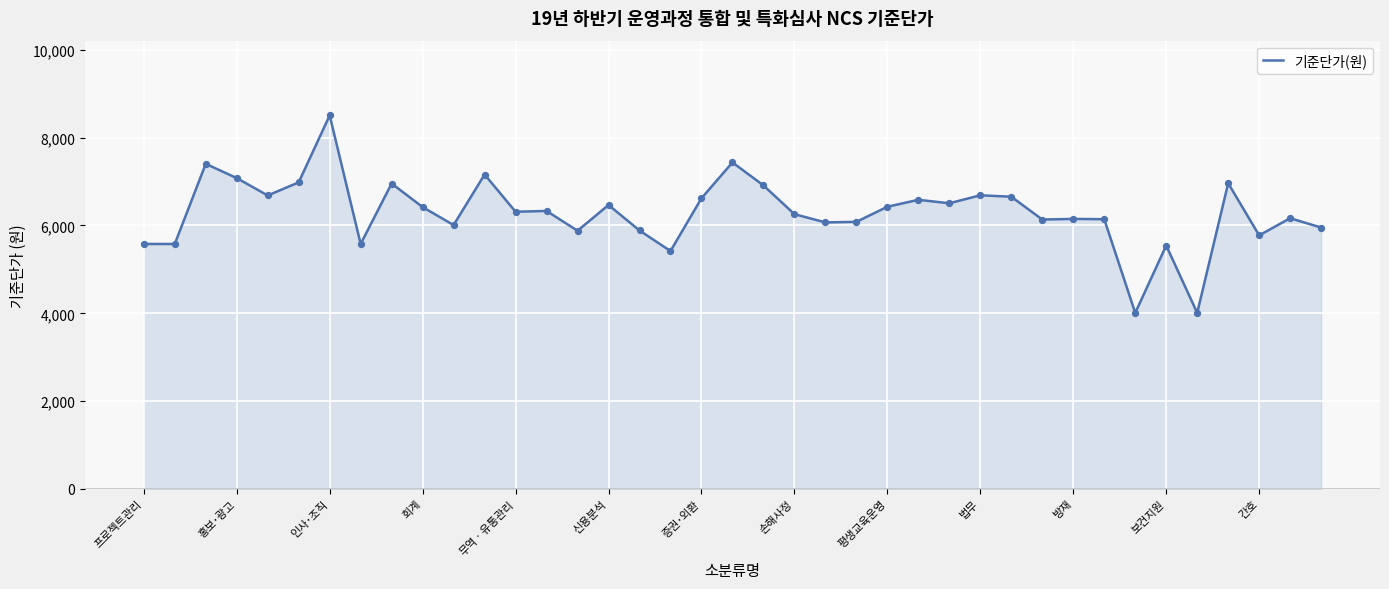

What is the maximum value shown in the chart?

8508